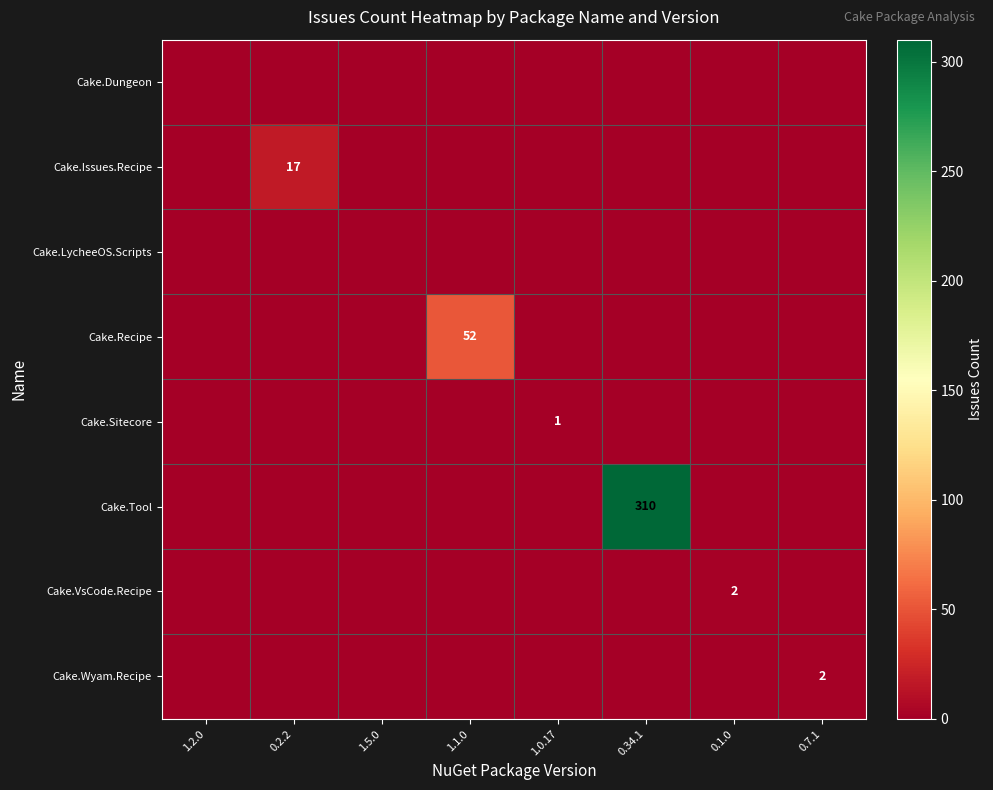

The value of Cake.Recipe at 1.1.0 is 52. True or false?

True